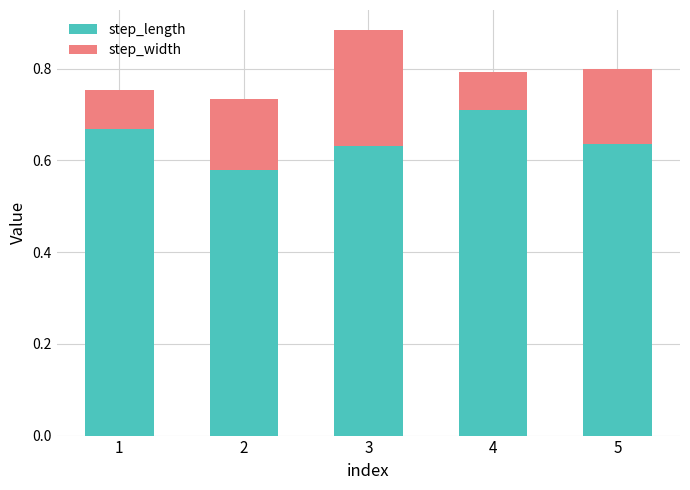

Is it true that step_length equals 0.3 at 5?

False